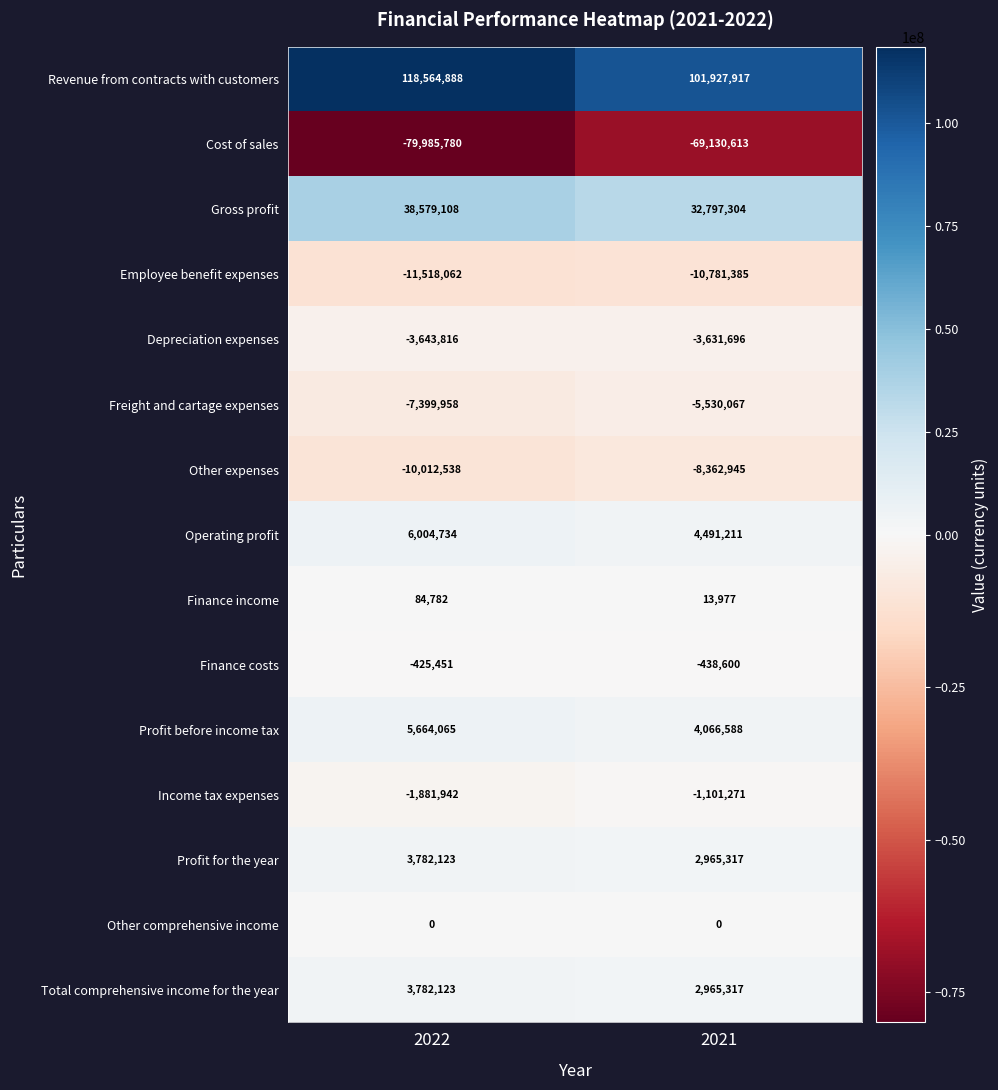

At which category does the chart reach its minimum across all series?

2022